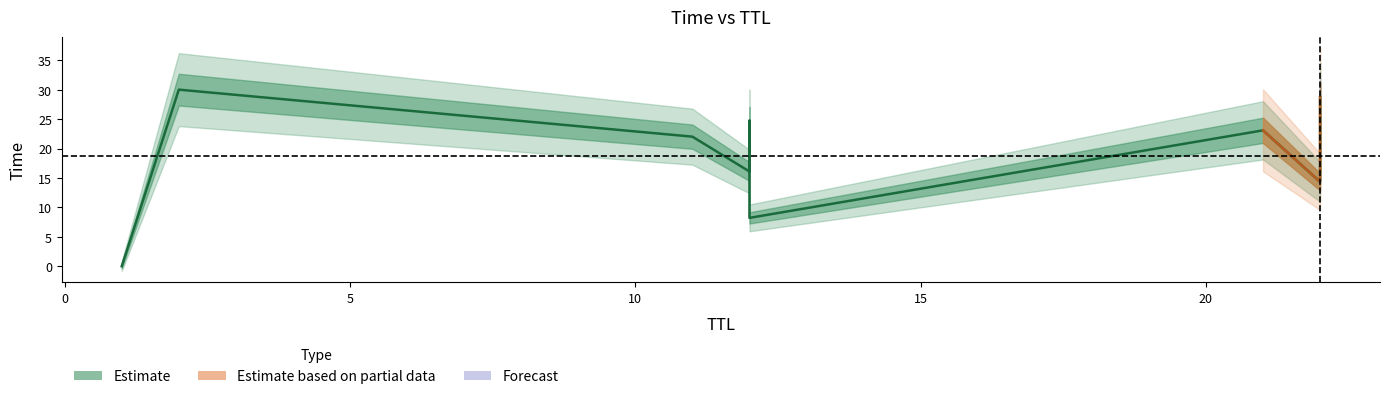

What is the label of the 4th point from the left?

12